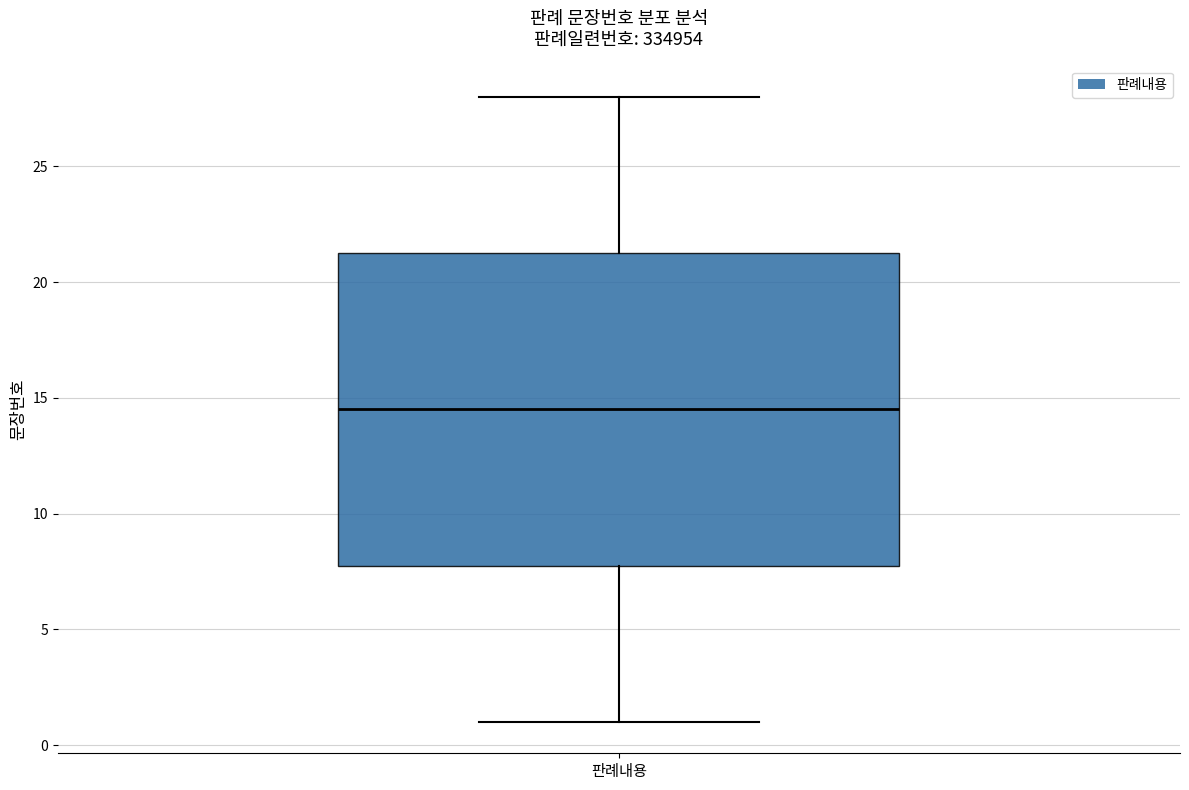

Transcribe this box plot: give where the median line is, the range the box spans, and where the two whiskers end, as read against the y-axis. The values are not printed on the chart, so give them approximately, as read against the axis.

median 14.5, box 8.0 to 21.5, whiskers 1.0 to 28.0